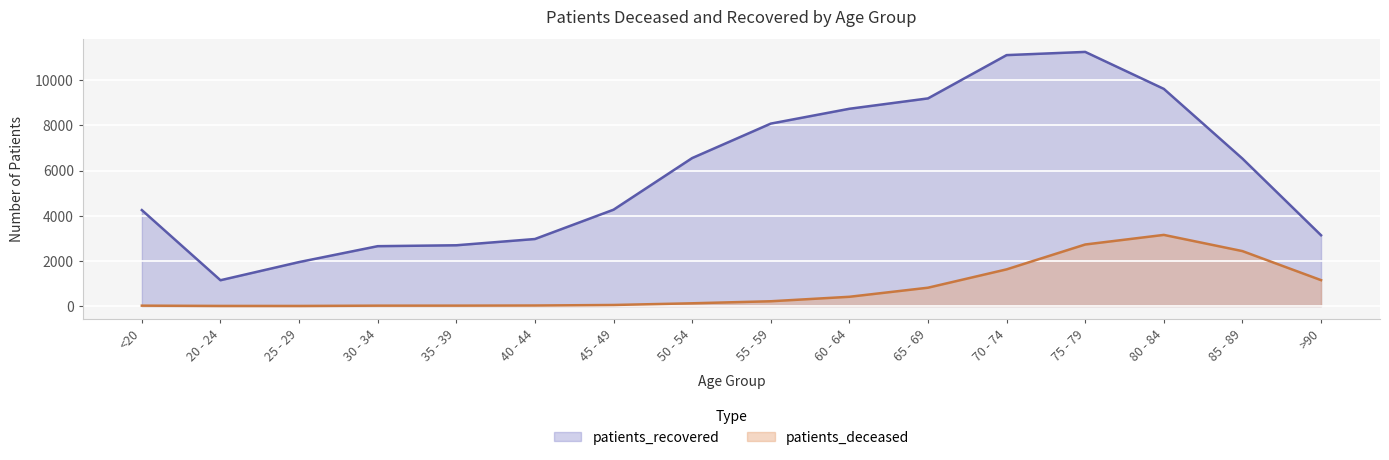

At which category does patients_recovered reach its first local peak?

75 - 79